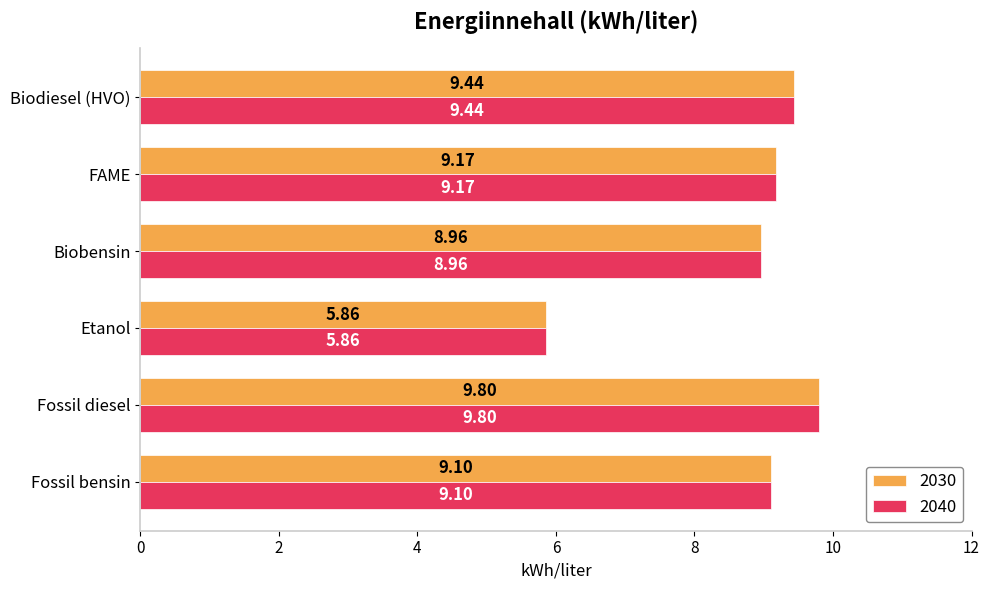

What is the difference between the maximum and minimum values in the 2040 series?

3.9